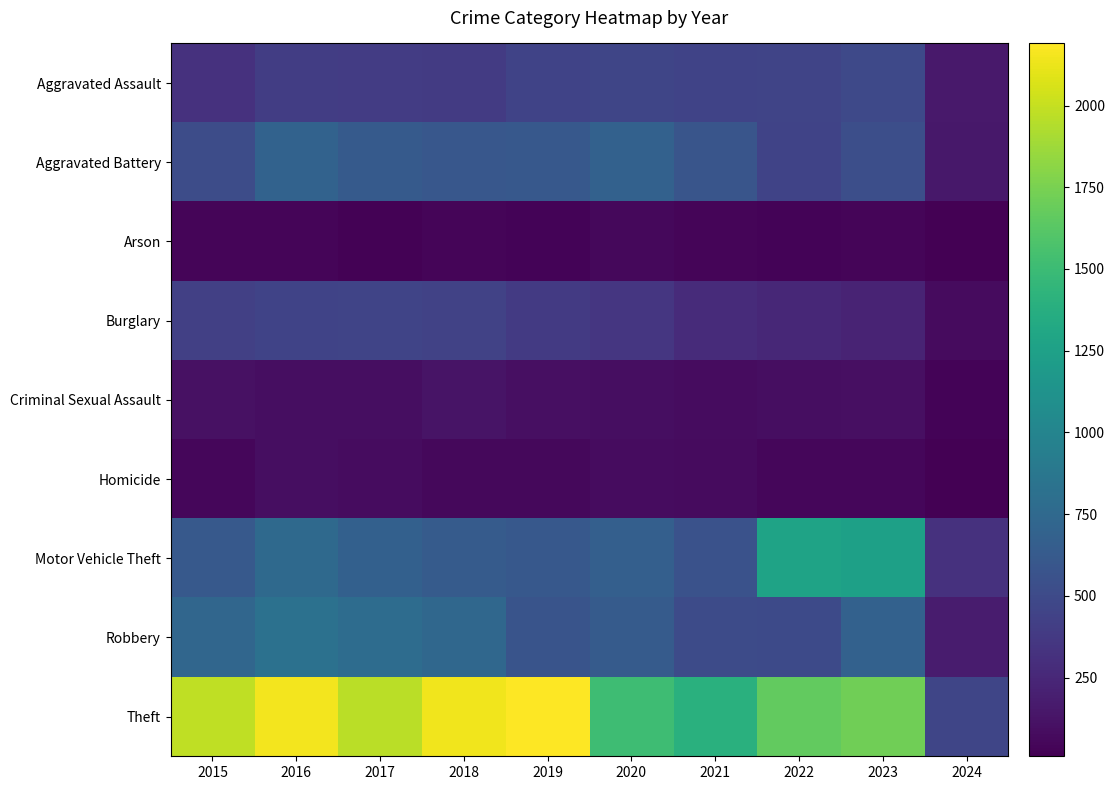

How many series are shown in this chart?

9